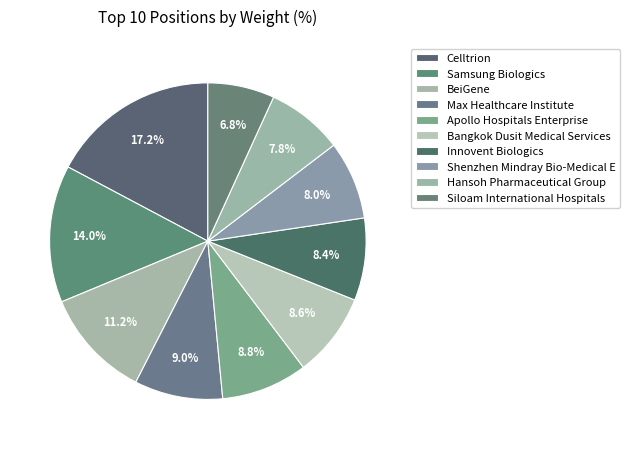

Does BeiGene represent more than half of the total?

No